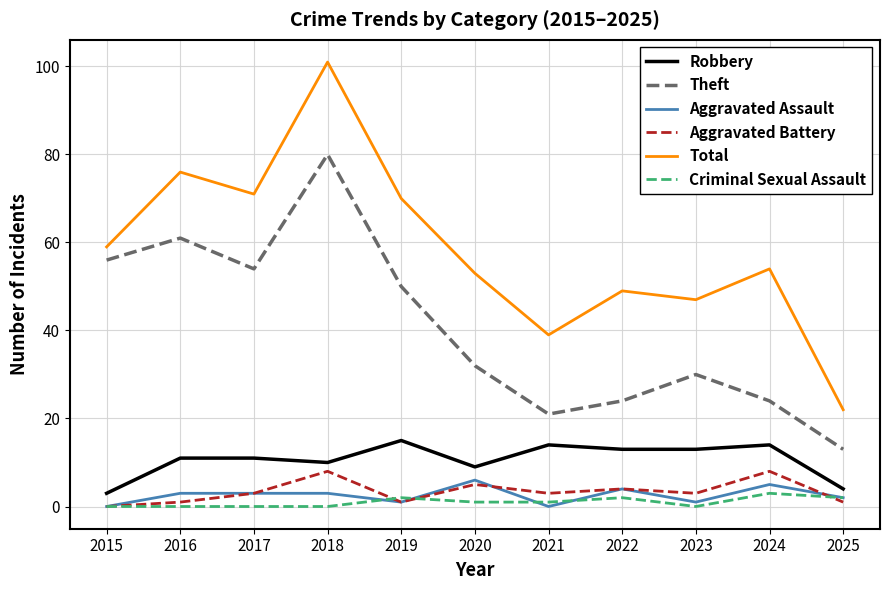

Which series changed the most between 2015 and 2016?

Total